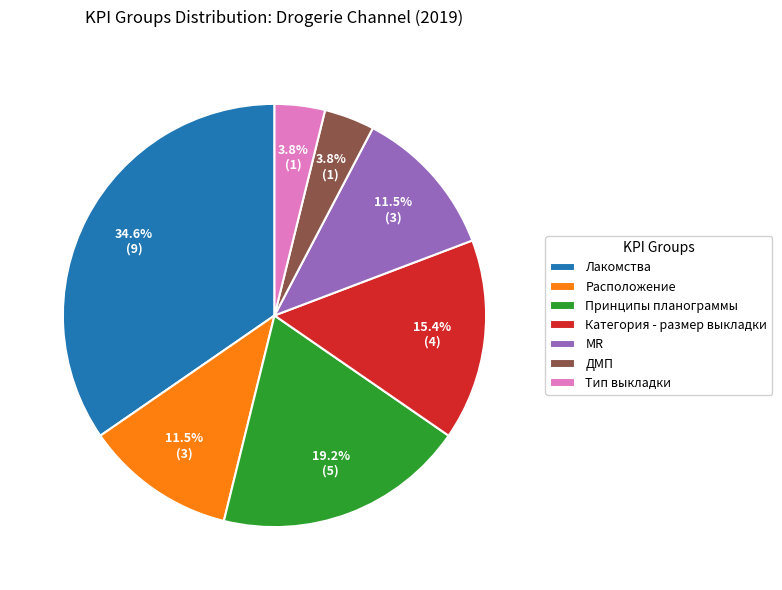

Is the sum of MR and ДМП greater than half?

No